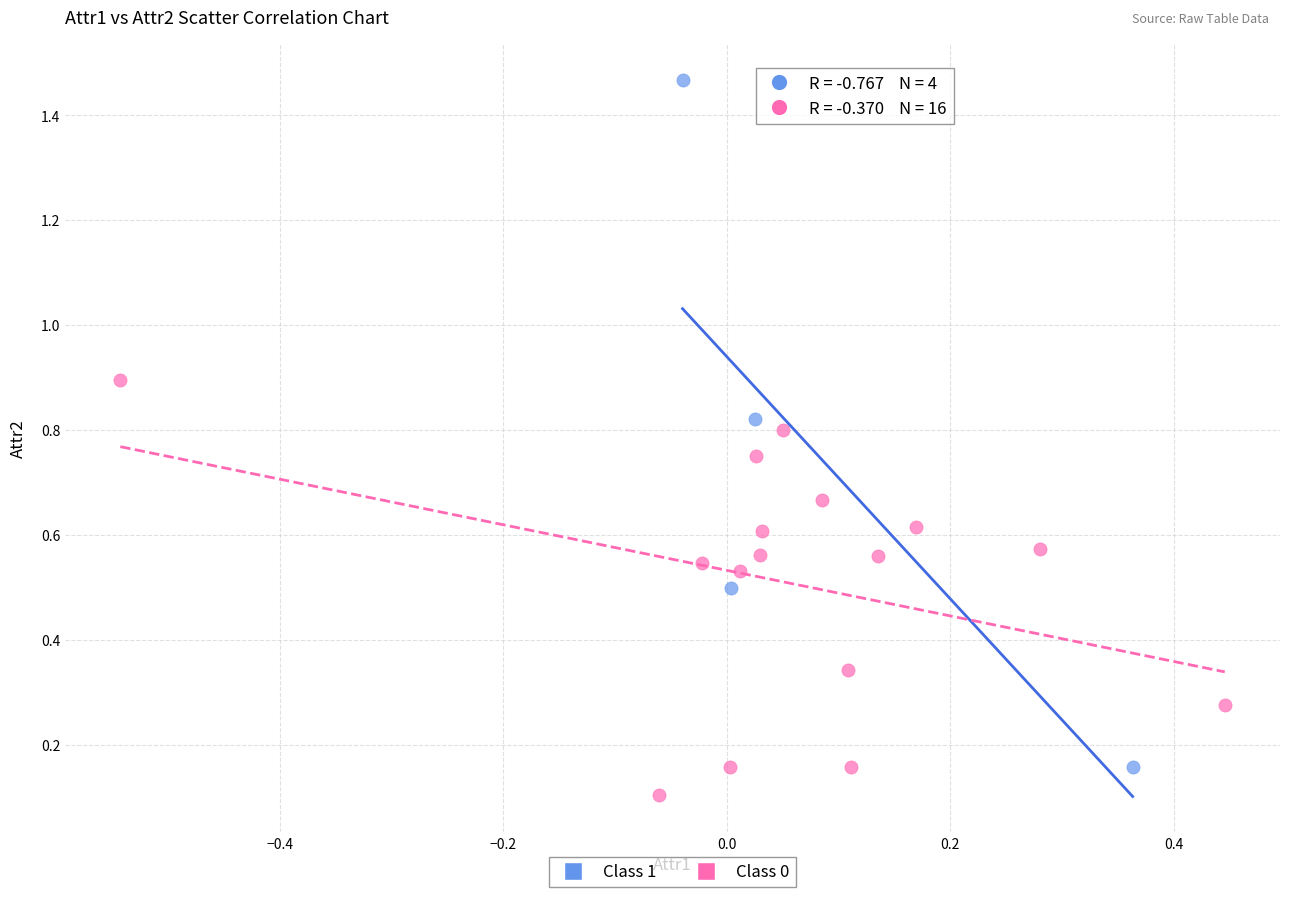

Which series reaches the maximum Y coordinate?

Class 1